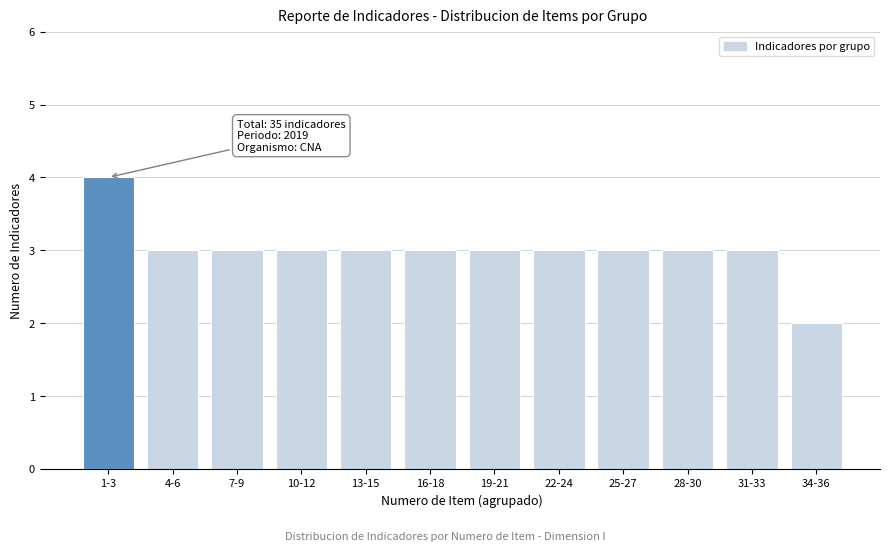

Reading left to right, extract all data points from this chart.

1-3=4	4-6=3	7-9=3	10-12=3	13-15=3	16-18=3	19-21=3	22-24=3	25-27=3	28-30=3	31-33=3	34-36=2